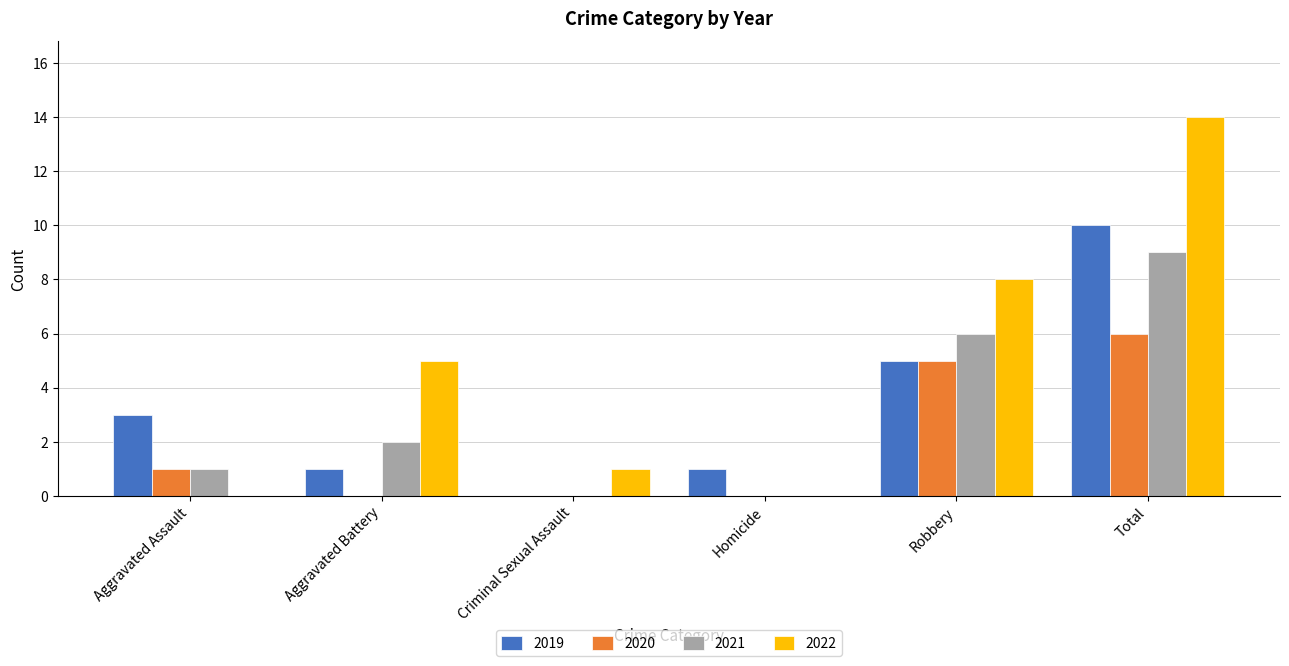

Which series changed the most between Aggravated Assault and Total?

2022